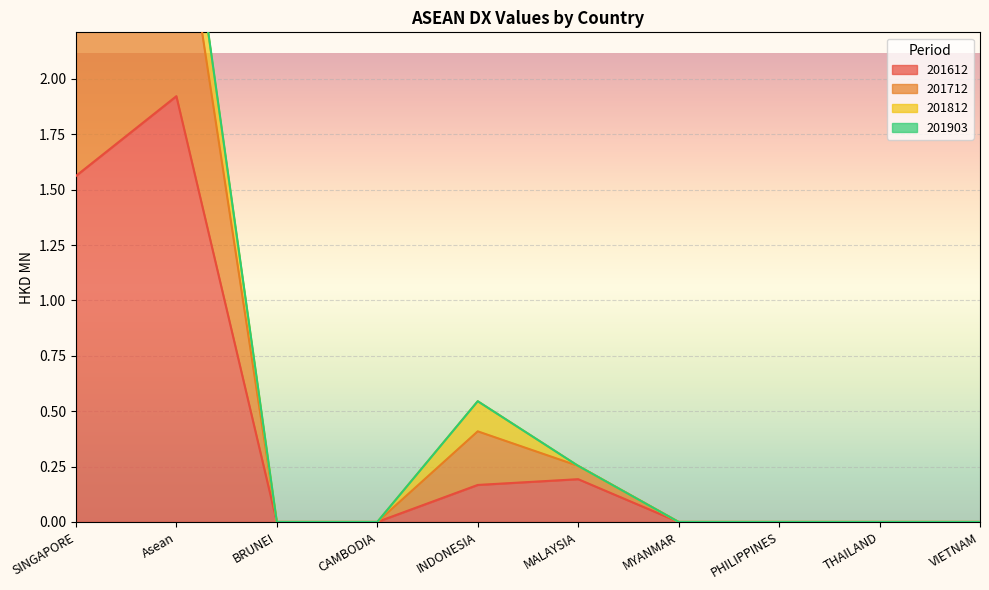

Is it true that 201612 equals 1.9 at Asean?

True